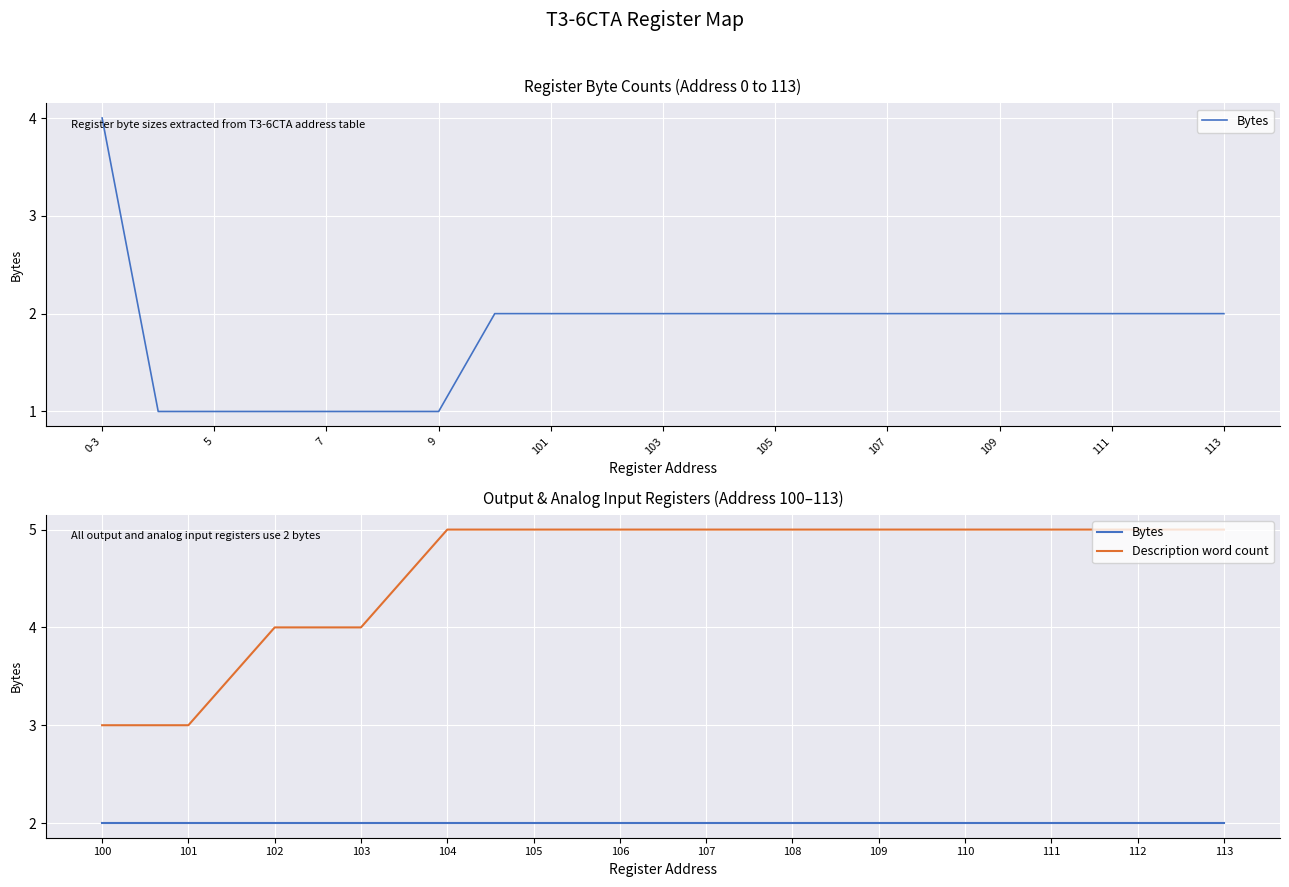

How many lines are shown in the chart?

2